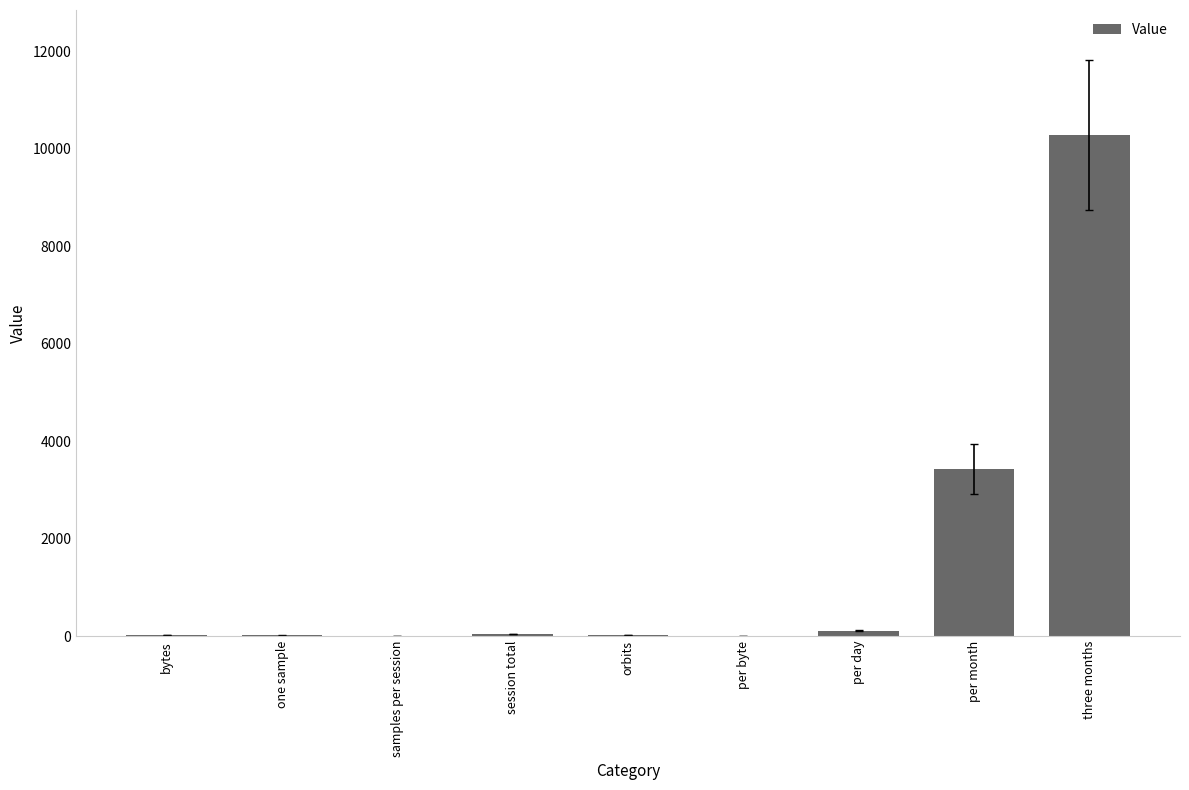

What is the greatest value displayed?

10281.6